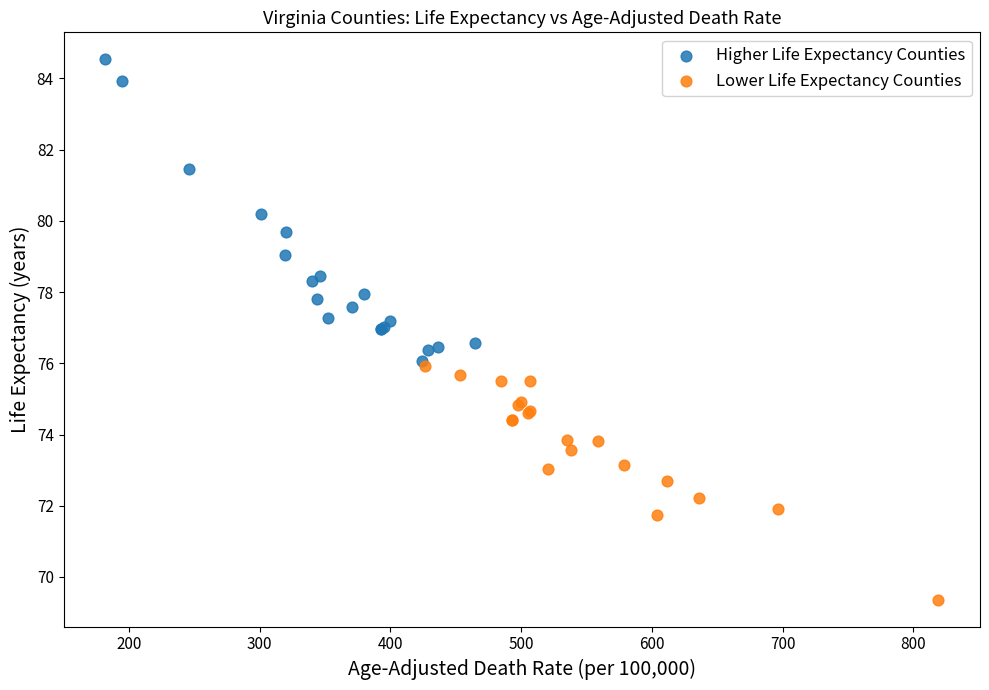

Which series contains the lowest Y value?

Lower Life Expectancy Counties